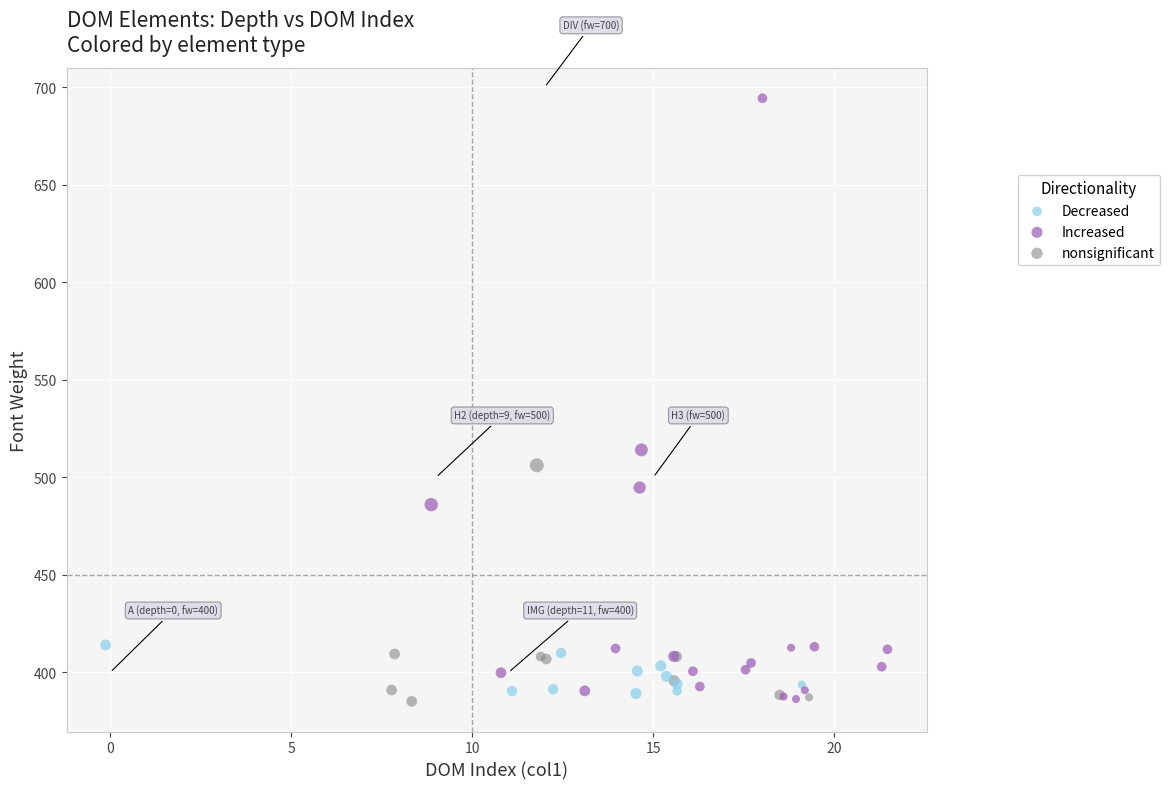

Which series reaches the maximum Y coordinate?

Increased